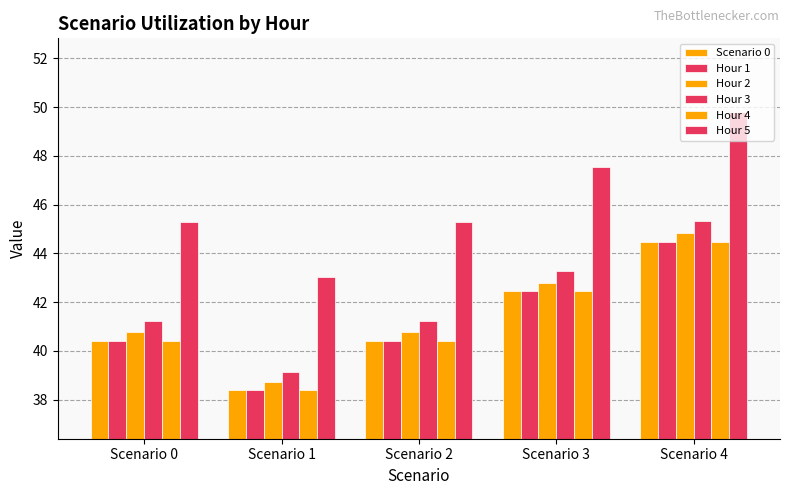

Is the value of Hour 5 at Scenario 4 greater than the value of Hour 2 at Scenario 1?

Yes